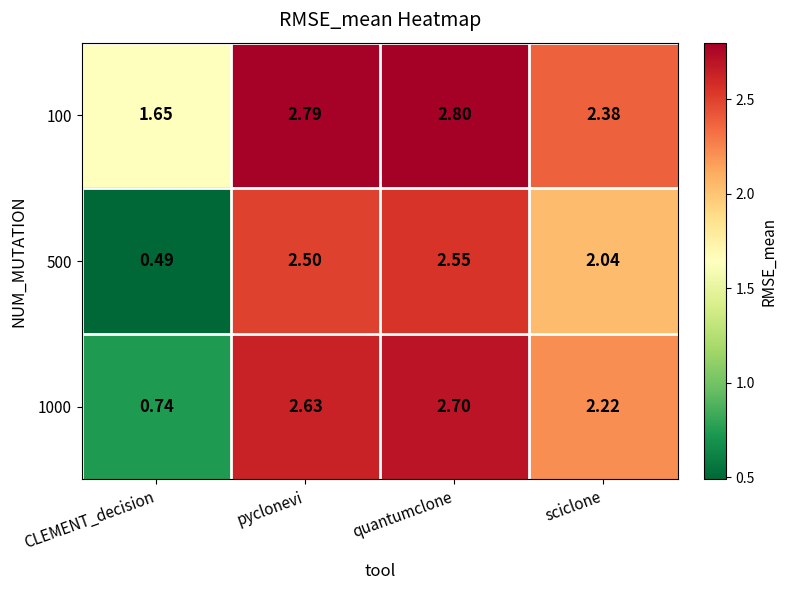

List the labels in order of 100 value, largest first.

quantumclone, pyclonevi, sciclone, CLEMENT_decision